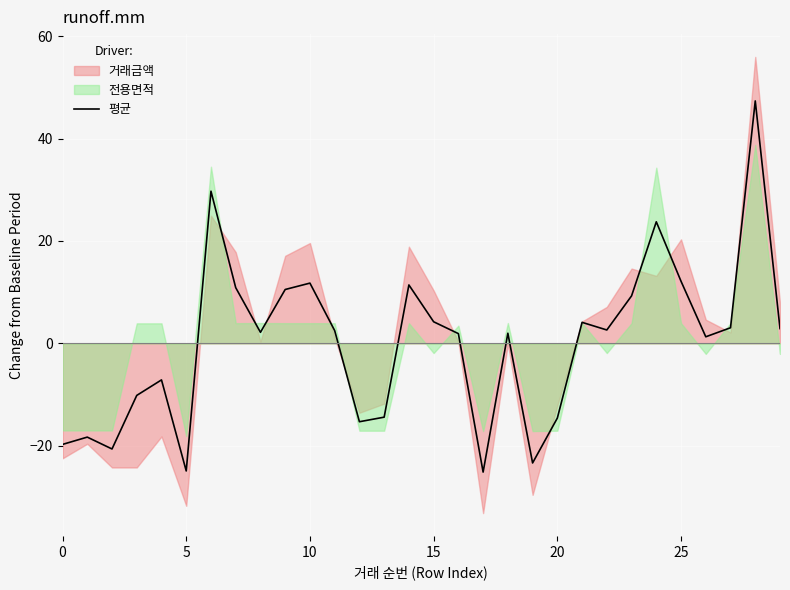

True or false: the data shows 17.5 at 9.

False